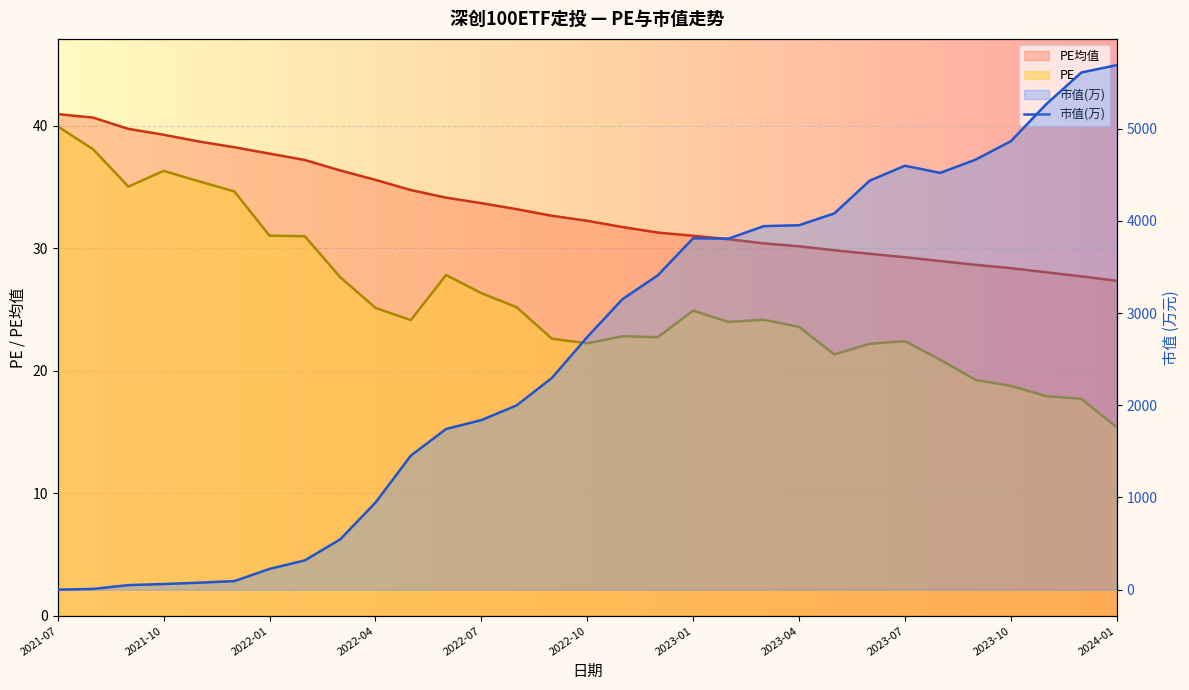

True or false: PE均值 and PE intersect in this chart.

False